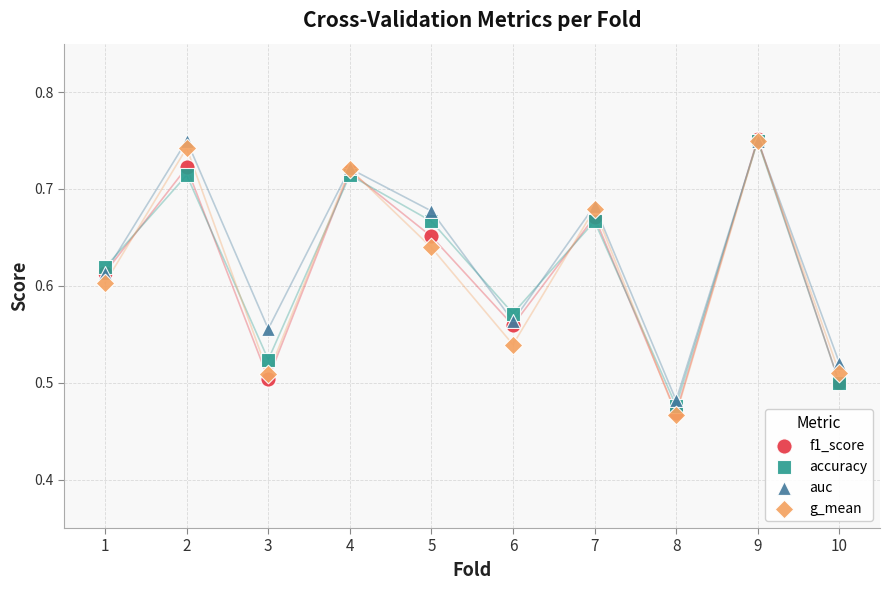

Which series has the widest spread of Y values?

f1_score